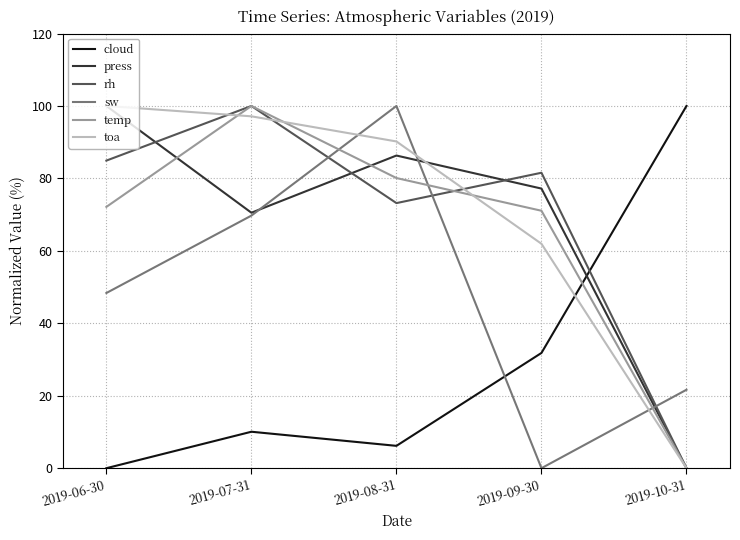

What is the sum of the cloud values at 2019-09-30 and 2019-10-31?

131.8